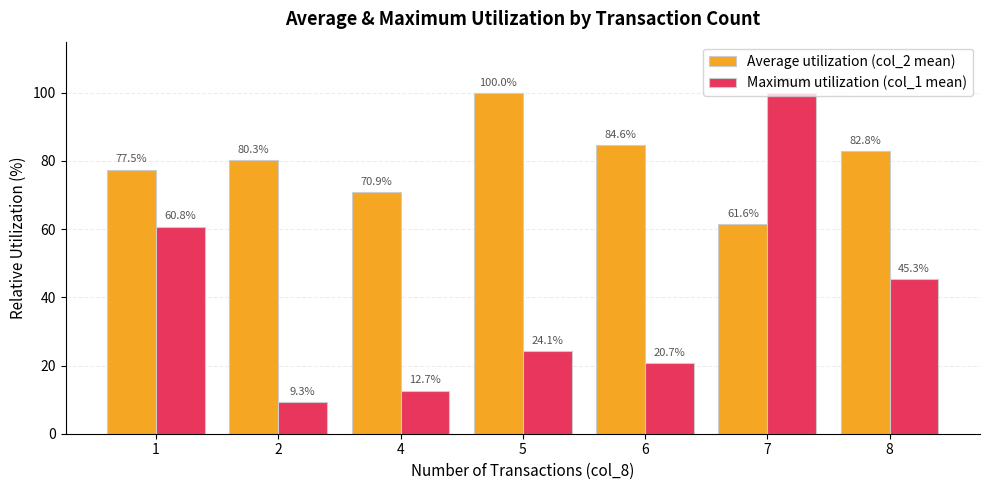

Reading left to right, list all the values displayed in this chart.

Average utilization (col_2 mean): 77.5	80.3	70.9	100.0	84.6	61.6	82.8
Maximum utilization (col_1 mean): 60.8	9.3	12.7	24.1	20.7	100.0	45.3